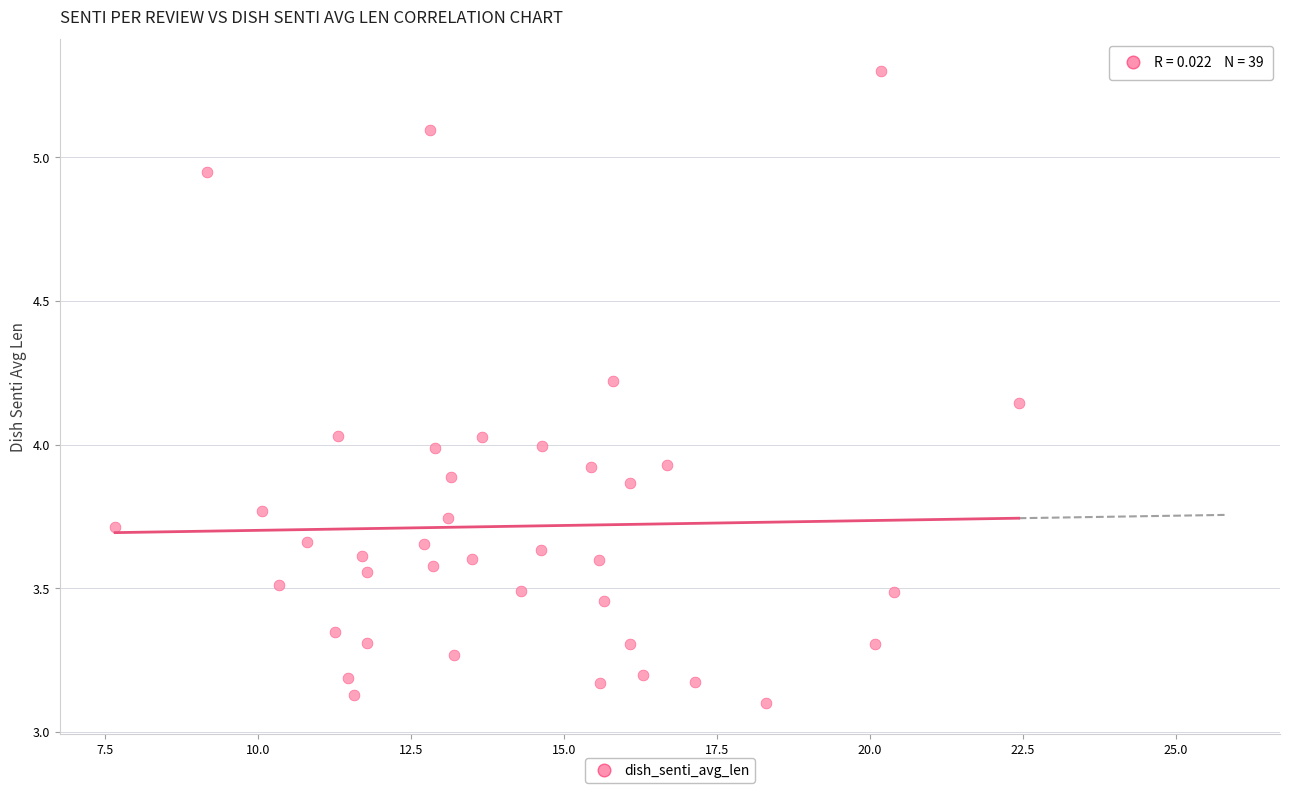

What is the range of Y values (max minus min)?

2.2